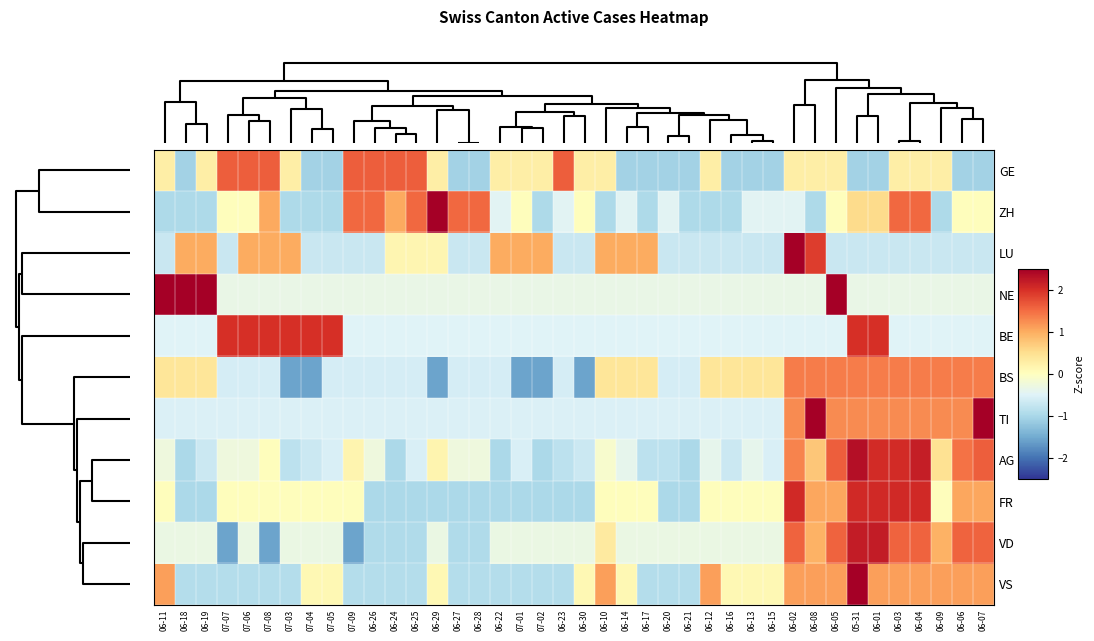

Reading right to left, transcribe all the data shown in this chart.

GE: 06-07=-1.1	06-06=-1.1	06-09=0.3	06-04=0.3	06-03=0.3	06-01=-1.1	05-31=-1.1	06-05=0.3	06-08=0.3	06-02=0.3	06-15=-1.1	06-13=-1.1	06-16=-1.1	06-12=0.3	06-21=-1.1	06-20=-1.1	06-17=-1.1	06-14=-1.1	06-10=0.3	06-30=0.3	06-23=1.6	07-02=0.3	07-01=0.3	06-22=0.3	06-28=-1.1	06-27=-1.1	06-29=0.3	06-25=1.6	06-24=1.6	06-26=1.6	07-09=1.6	07-05=-1.1	07-04=-1.1	07-03=0.3	07-08=1.6	07-06=1.6	07-07=1.6	06-19=0.3	06-18=-1.1	06-11=0.3
ZH: 06-07=0.0	06-06=0.0	06-09=-1.0	06-04=1.5	06-03=1.5	06-01=0.5	05-31=0.5	06-05=0.0	06-08=-1.0	06-02=-0.5	06-15=-0.5	06-13=-0.5	06-16=-1.0	06-12=-1.0	06-21=-1.0	06-20=-0.5	06-17=-1.0	06-14=-0.5	06-10=-1.0	06-30=0.0	06-23=-0.5	07-02=-1.0	07-01=0.0	06-22=-0.5	06-28=1.5	06-27=1.5	06-29=2.5	06-25=1.5	06-24=1.0	06-26=1.5	07-09=1.5	07-05=-1.0	07-04=-1.0	07-03=-1.0	07-08=1.0	07-06=0.0	07-07=0.0	06-19=-1.0	06-18=-1.0	06-11=-1.0
LU: 06-07=-0.7	06-06=-0.7	06-09=-0.7	06-04=-0.7	06-03=-0.7	06-01=-0.7	05-31=-0.7	06-05=-0.7	06-08=1.9	06-02=3.6	06-15=-0.7	06-13=-0.7	06-16=-0.7	06-12=-0.7	06-21=-0.7	06-20=-0.7	06-17=1.0	06-14=1.0	06-10=1.0	06-30=-0.7	06-23=-0.7	07-02=1.0	07-01=1.0	06-22=1.0	06-28=-0.7	06-27=-0.7	06-29=0.2	06-25=0.2	06-24=0.2	06-26=-0.7	07-09=-0.7	07-05=-0.7	07-04=-0.7	07-03=1.0	07-08=1.0	07-06=1.0	07-07=-0.7	06-19=1.0	06-18=1.0	06-11=-0.7
NE: 06-07=-0.3	06-06=-0.3	06-09=-0.3	06-04=-0.3	06-03=-0.3	06-01=-0.3	05-31=-0.3	06-05=3.0	06-08=-0.3	06-02=-0.3	06-15=-0.3	06-13=-0.3	06-16=-0.3	06-12=-0.3	06-21=-0.3	06-20=-0.3	06-17=-0.3	06-14=-0.3	06-10=-0.3	06-30=-0.3	06-23=-0.3	07-02=-0.3	07-01=-0.3	06-22=-0.3	06-28=-0.3	06-27=-0.3	06-29=-0.3	06-25=-0.3	06-24=-0.3	06-26=-0.3	07-09=-0.3	07-05=-0.3	07-04=-0.3	07-03=-0.3	07-08=-0.3	07-06=-0.3	07-07=-0.3	06-19=3.0	06-18=3.0	06-11=3.0
BE: 06-07=-0.5	06-06=-0.5	06-09=-0.5	06-04=-0.5	06-03=-0.5	06-01=2.0	05-31=2.0	06-05=-0.5	06-08=-0.5	06-02=-0.5	06-15=-0.5	06-13=-0.5	06-16=-0.5	06-12=-0.5	06-21=-0.5	06-20=-0.5	06-17=-0.5	06-14=-0.5	06-10=-0.5	06-30=-0.5	06-23=-0.5	07-02=-0.5	07-01=-0.5	06-22=-0.5	06-28=-0.5	06-27=-0.5	06-29=-0.5	06-25=-0.5	06-24=-0.5	06-26=-0.5	07-09=-0.5	07-05=2.0	07-04=2.0	07-03=2.0	07-08=2.0	07-06=2.0	07-07=2.0	06-19=-0.5	06-18=-0.5	06-11=-0.5
BS: 06-07=1.4	06-06=1.4	06-09=1.4	06-04=1.4	06-03=1.4	06-01=1.4	05-31=1.4	06-05=1.4	06-08=1.4	06-02=1.4	06-15=0.4	06-13=0.4	06-16=0.4	06-12=0.4	06-21=-0.6	06-20=-0.6	06-17=0.4	06-14=0.4	06-10=0.4	06-30=-1.6	06-23=-0.6	07-02=-1.6	07-01=-1.6	06-22=-0.6	06-28=-0.6	06-27=-0.6	06-29=-1.6	06-25=-0.6	06-24=-0.6	06-26=-0.6	07-09=-0.6	07-05=-0.6	07-04=-1.6	07-03=-1.6	07-08=-0.6	07-06=-0.6	07-07=-0.6	06-19=0.4	06-18=0.4	06-11=0.4
TI: 06-07=3.1	06-06=1.3	06-09=1.3	06-04=1.3	06-03=1.3	06-01=1.3	05-31=1.3	06-05=1.3	06-08=3.1	06-02=1.3	06-15=-0.5	06-13=-0.5	06-16=-0.5	06-12=-0.5	06-21=-0.5	06-20=-0.5	06-17=-0.5	06-14=-0.5	06-10=-0.5	06-30=-0.5	06-23=-0.5	07-02=-0.5	07-01=-0.5	06-22=-0.5	06-28=-0.5	06-27=-0.5	06-29=-0.5	06-25=-0.5	06-24=-0.5	06-26=-0.5	07-09=-0.5	07-05=-0.5	07-04=-0.5	07-03=-0.5	07-08=-0.5	07-06=-0.5	07-07=-0.5	06-19=-0.5	06-18=-0.5	06-11=-0.5
AG: 06-07=1.6	06-06=1.5	06-09=0.5	06-04=2.2	06-03=2.0	06-01=2.0	05-31=2.3	06-05=1.6	06-08=0.7	06-02=1.3	06-15=-0.5	06-13=-0.4	06-16=-0.7	06-12=-0.4	06-21=-1.0	06-20=-0.8	06-17=-0.8	06-14=-0.4	06-10=-0.1	06-30=-0.7	06-23=-0.8	07-02=-1.0	07-01=-0.5	06-22=-1.0	06-28=-0.3	06-27=-0.3	06-29=0.2	06-25=-0.5	06-24=-1.0	06-26=-0.3	07-09=0.2	07-05=-0.5	07-04=-0.7	07-03=-0.8	07-08=0.0	07-06=-0.3	07-07=-0.3	06-19=-0.7	06-18=-1.0	06-11=-0.3
FR: 06-07=1.0	06-06=1.0	06-09=0.0	06-04=2.1	06-03=2.1	06-01=2.1	05-31=2.1	06-05=1.0	06-08=1.0	06-02=2.1	06-15=0.0	06-13=0.0	06-16=0.0	06-12=0.0	06-21=-1.0	06-20=-1.0	06-17=0.0	06-14=0.0	06-10=0.0	06-30=-1.0	06-23=-1.0	07-02=-1.0	07-01=-1.0	06-22=-1.0	06-28=-1.0	06-27=-1.0	06-29=-1.0	06-25=-1.0	06-24=-1.0	06-26=-1.0	07-09=0.0	07-05=0.0	07-04=0.0	07-03=0.0	07-08=0.0	07-06=0.0	07-07=0.0	06-19=-1.0	06-18=-1.0	06-11=0.0
VD: 06-07=1.6	06-06=1.6	06-09=0.9	06-04=1.6	06-03=1.6	06-01=2.2	05-31=2.2	06-05=1.6	06-08=0.9	06-02=1.6	06-15=-0.3	06-13=-0.3	06-16=-0.3	06-12=-0.3	06-21=-0.3	06-20=-0.3	06-17=-0.3	06-14=-0.3	06-10=0.3	06-30=-0.3	06-23=-0.3	07-02=-0.3	07-01=-0.3	06-22=-0.3	06-28=-0.9	06-27=-0.9	06-29=-0.3	06-25=-0.9	06-24=-0.9	06-26=-0.9	07-09=-1.6	07-05=-0.3	07-04=-0.3	07-03=-0.3	07-08=-1.6	07-06=-0.3	07-07=-1.6	06-19=-0.3	06-18=-0.3	06-11=-0.3
VS: 06-07=1.1	06-06=1.1	06-09=1.1	06-04=1.1	06-03=1.1	06-01=1.1	05-31=3.1	06-05=1.1	06-08=1.1	06-02=1.1	06-15=0.1	06-13=0.1	06-16=0.1	06-12=1.1	06-21=-0.9	06-20=-0.9	06-17=-0.9	06-14=0.1	06-10=1.1	06-30=0.1	06-23=-0.9	07-02=-0.9	07-01=-0.9	06-22=-0.9	06-28=-0.9	06-27=-0.9	06-29=0.1	06-25=-0.9	06-24=-0.9	06-26=-0.9	07-09=-0.9	07-05=0.1	07-04=0.1	07-03=-0.9	07-08=-0.9	07-06=-0.9	07-07=-0.9	06-19=-0.9	06-18=-0.9	06-11=1.1